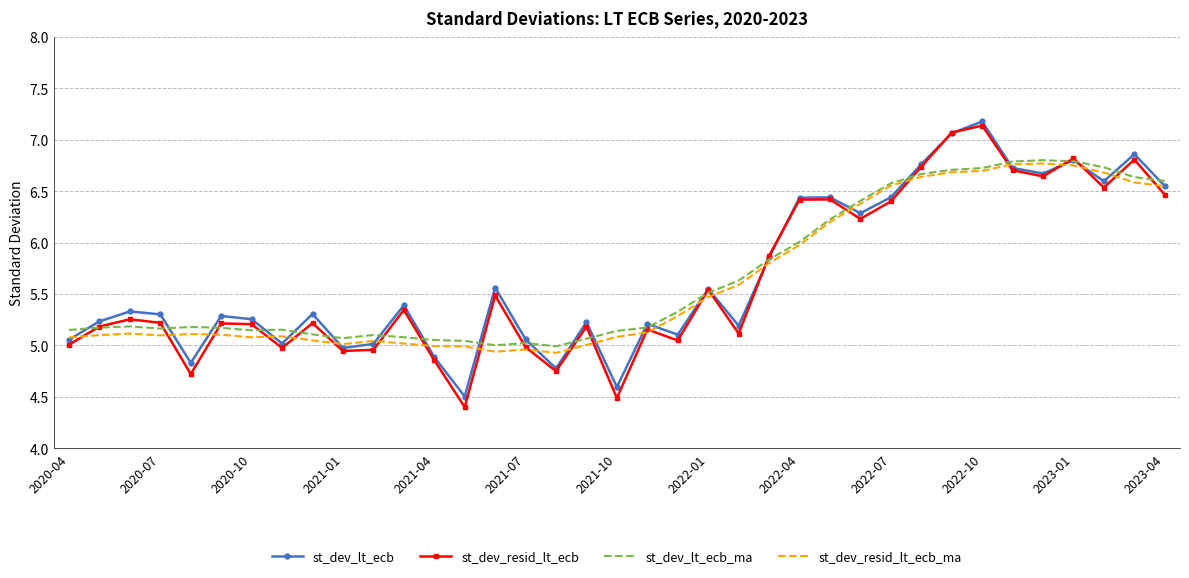

What is the difference between the second highest and second lowest values in the st_dev_lt_ecb_ma series?

1.8